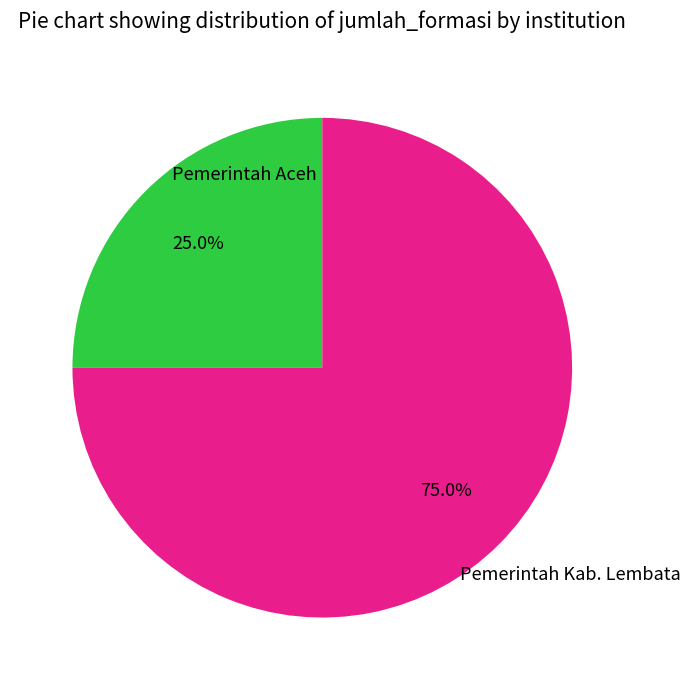

Is there a majority slice in this chart?

Yes